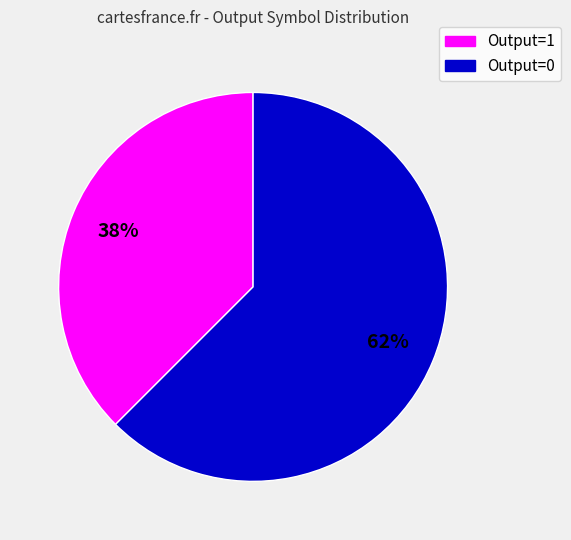

Is it true that Output=1 is 45% of the pie?

False